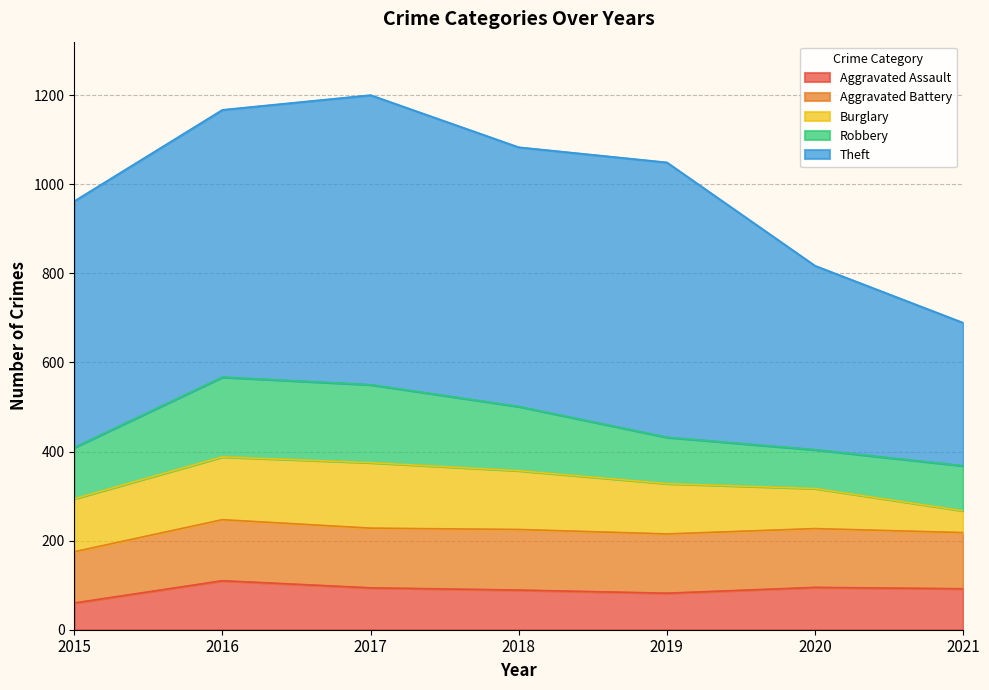

What is the spread (max minus min) of values at 2019?

535